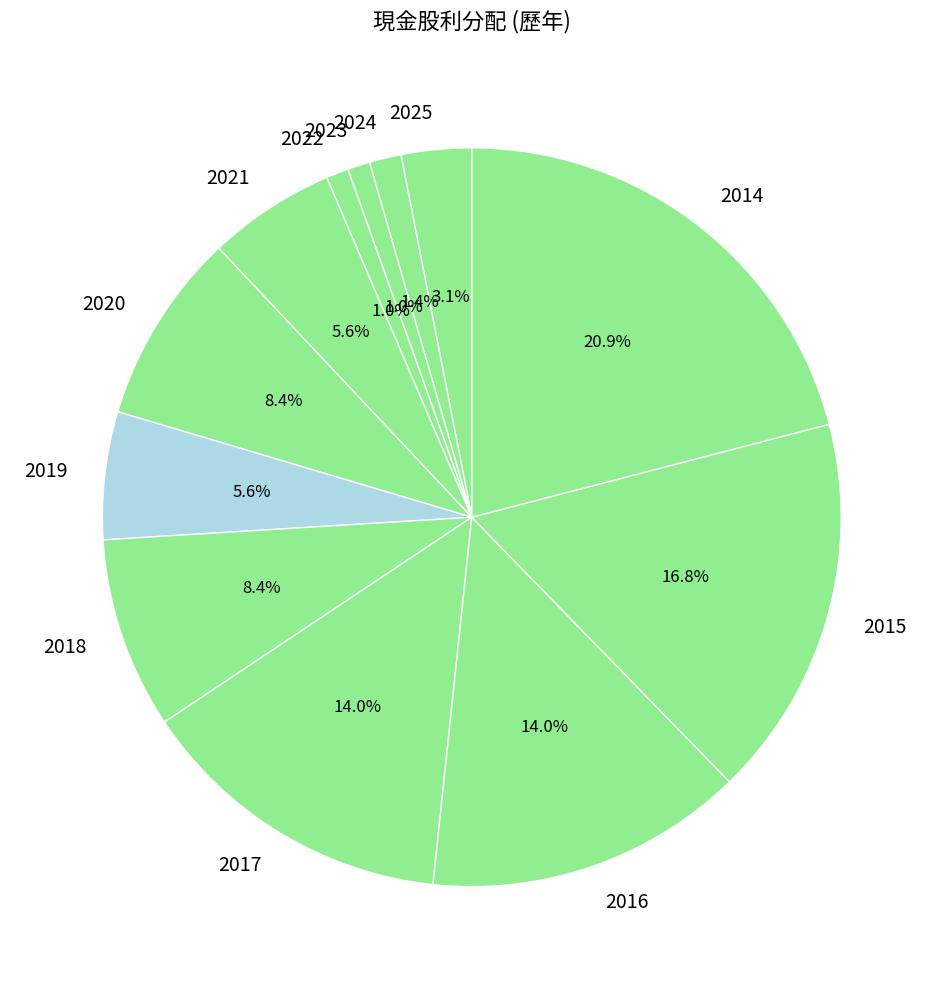

What is the ratio of the value at 2021 to the value at 2025?

1.8